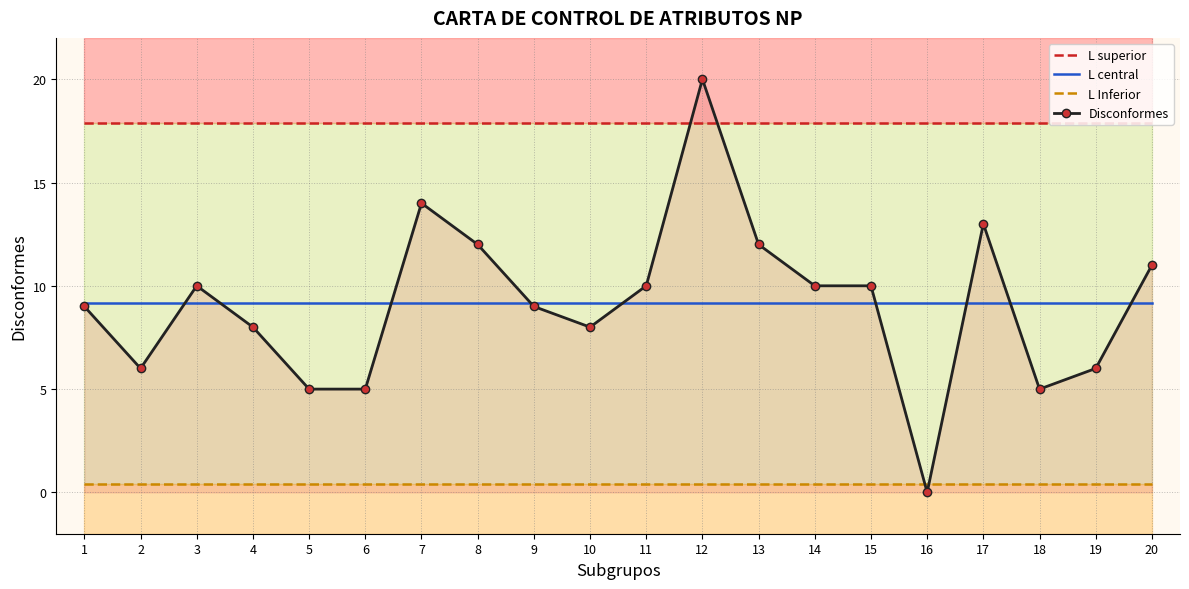

True or false: L Inferior and L central intersect in this chart.

False